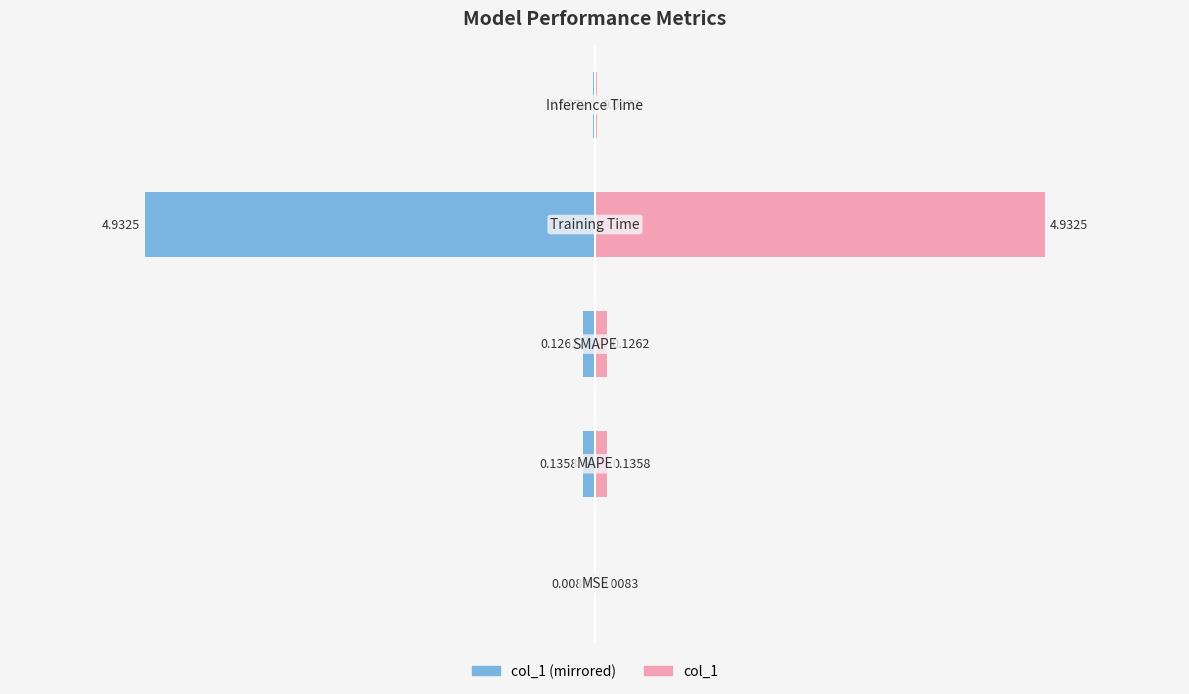

Rank the series at 1 from lowest to highest value.

col_1 (left), col_1 (right)